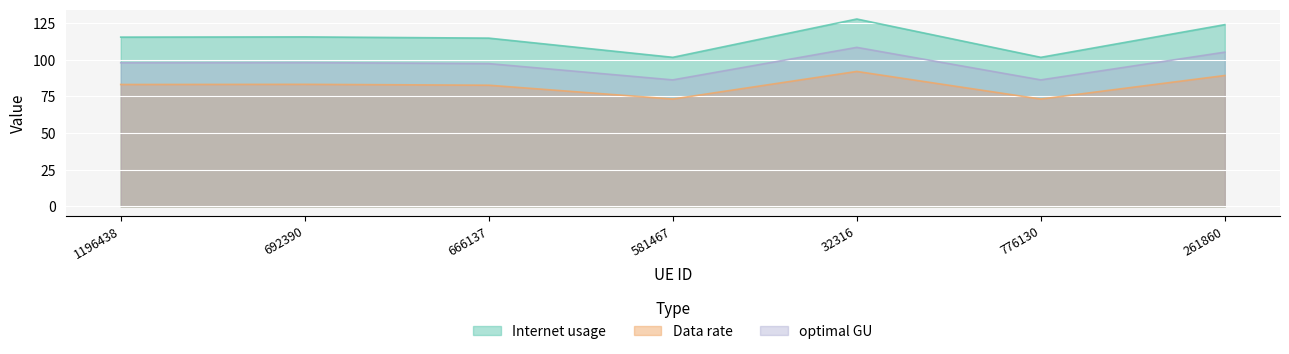

List the labels in order of Data rate value, smallest first.

776130, 581467, 666137, 1196438, 692390, 261860, 32316